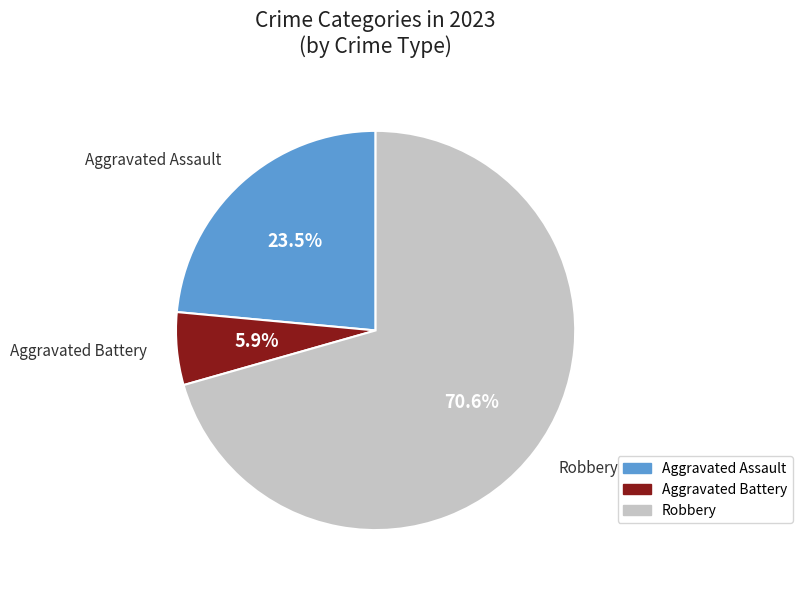

To the nearest percent, what is the average slice percentage?

33%